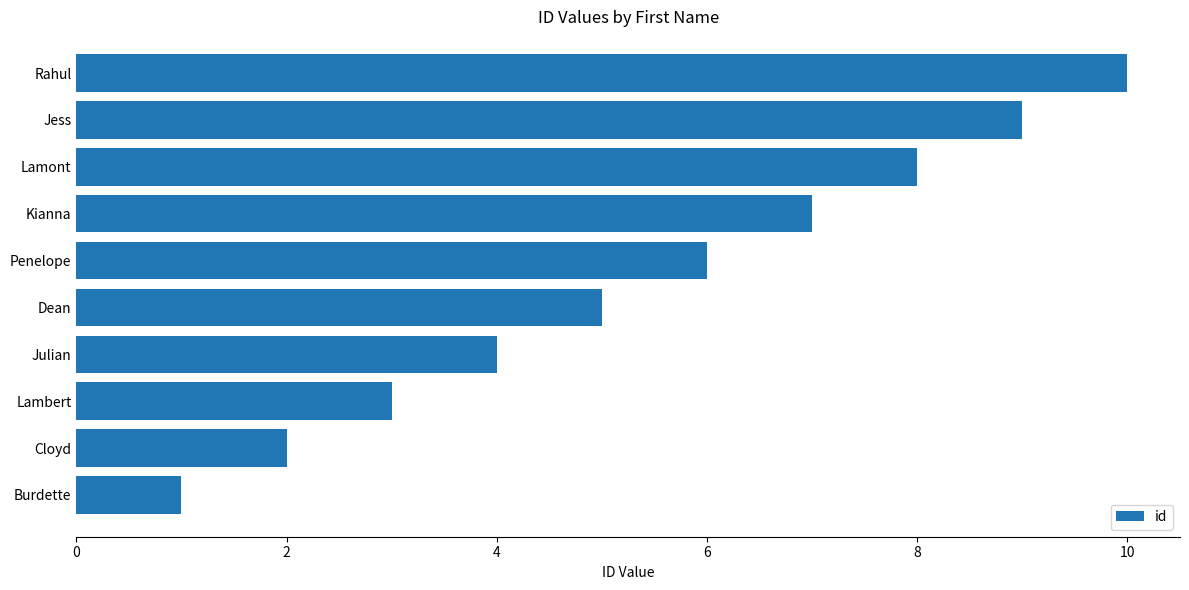

What is the difference between the maximum and minimum values?

9